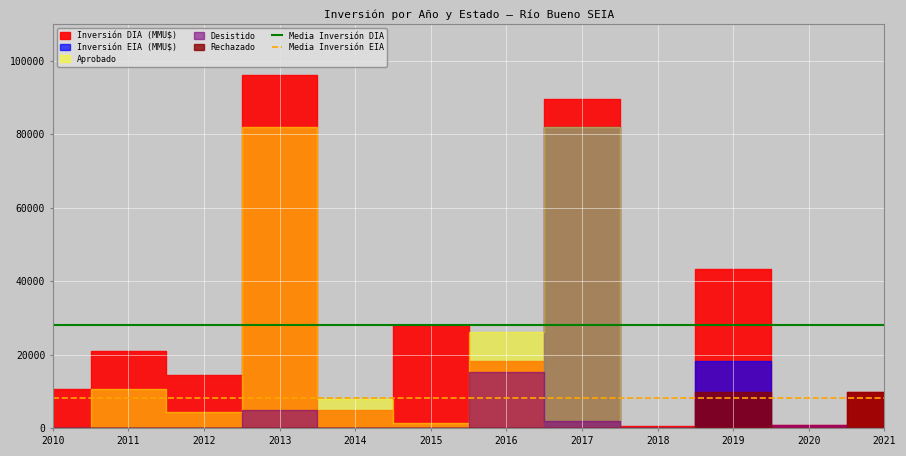

What is the highest value of the Media Inversión EIA series?

8359.7